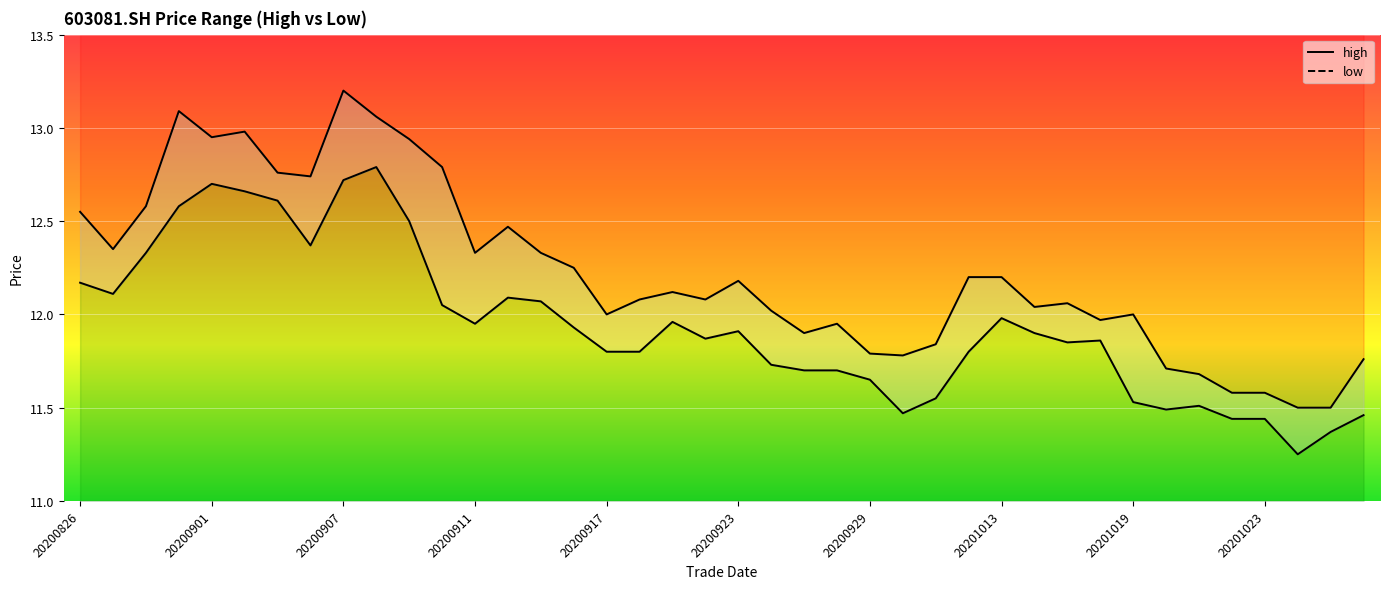

What is the difference between the maximum and minimum values in the low series?

1.5